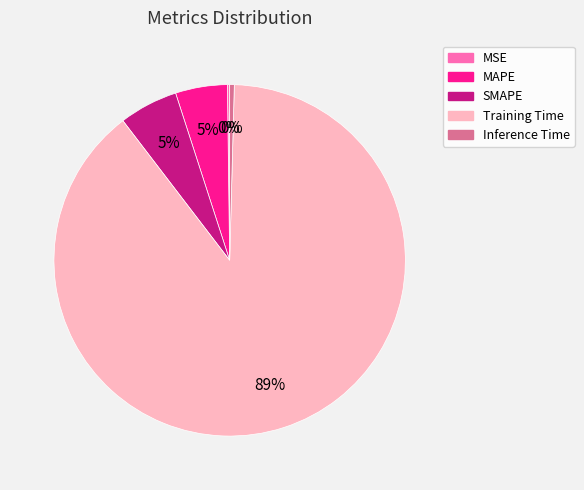

Which category accounts for the majority?

Training Time